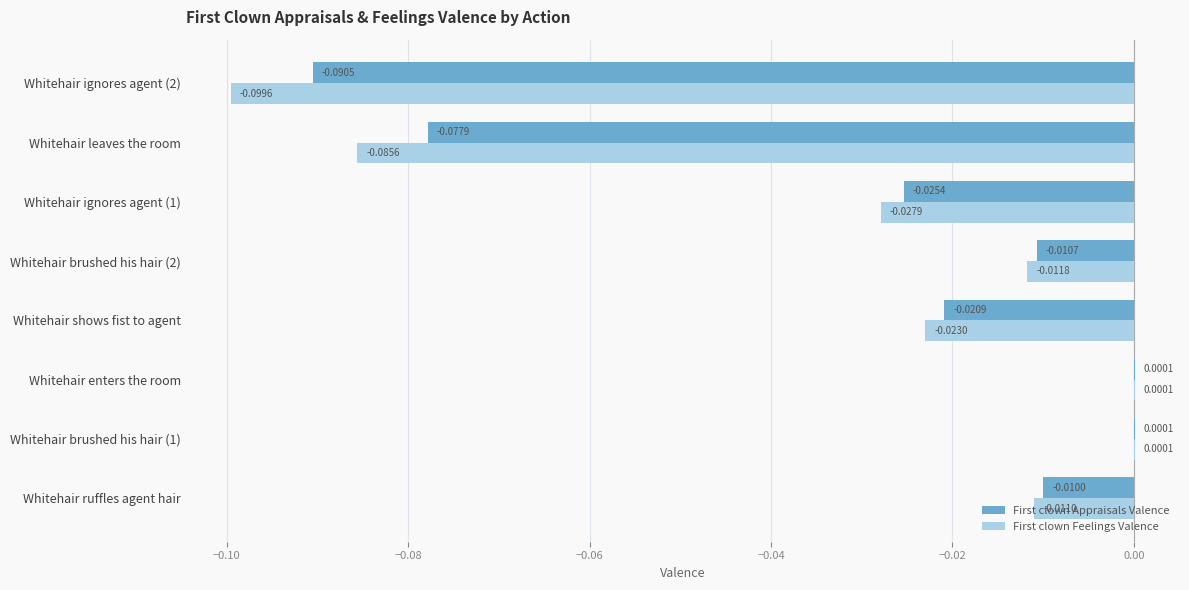

Which series has the largest total across all categories?

First clown Appraisals Valence